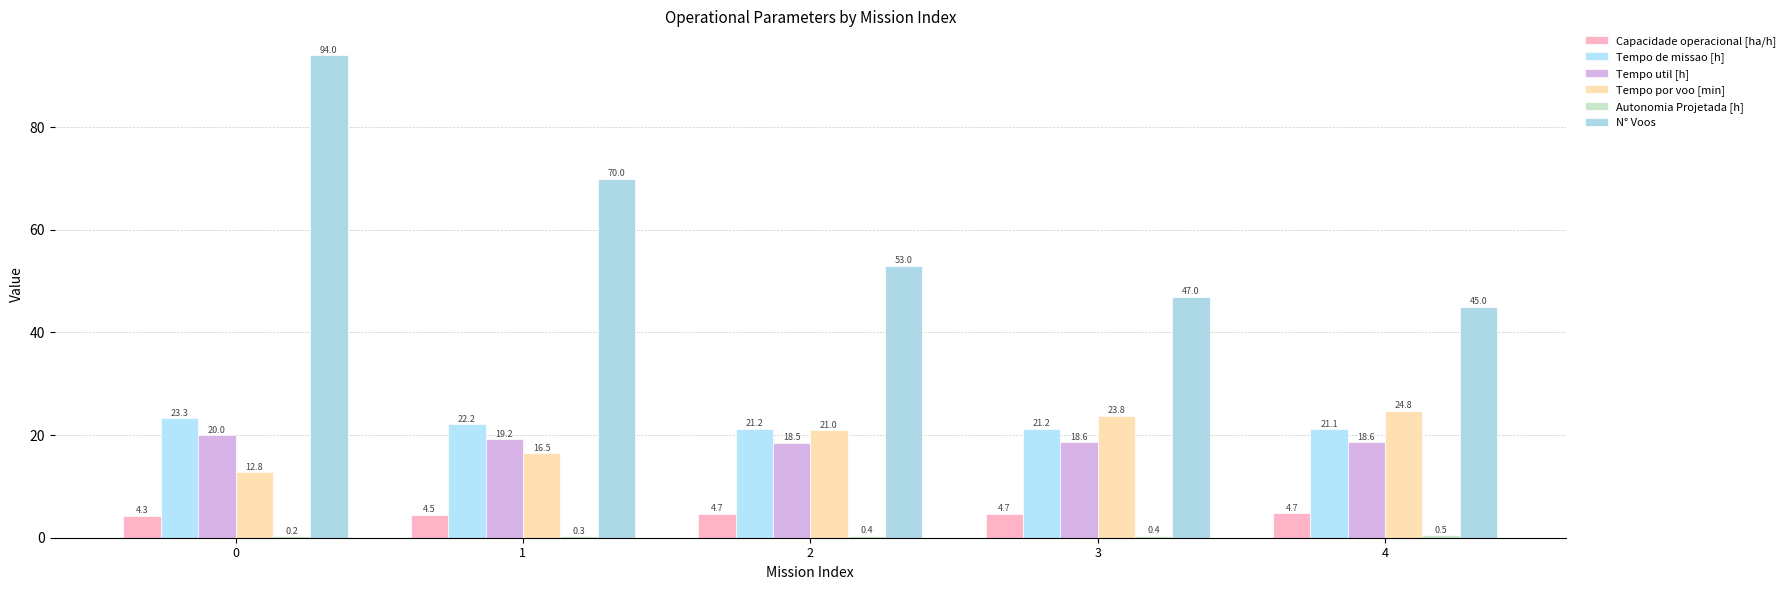

The N° Voos series shows 70.2 at 3. True or false?

False